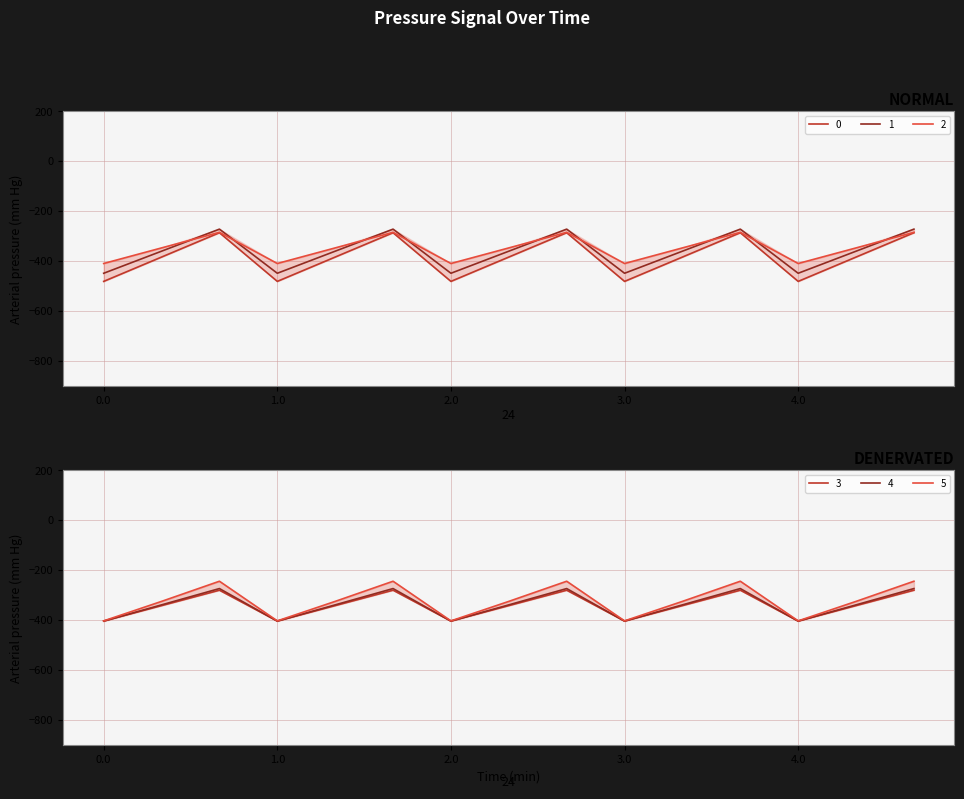

Which series changed the most between 2.2 and 3.0?

1